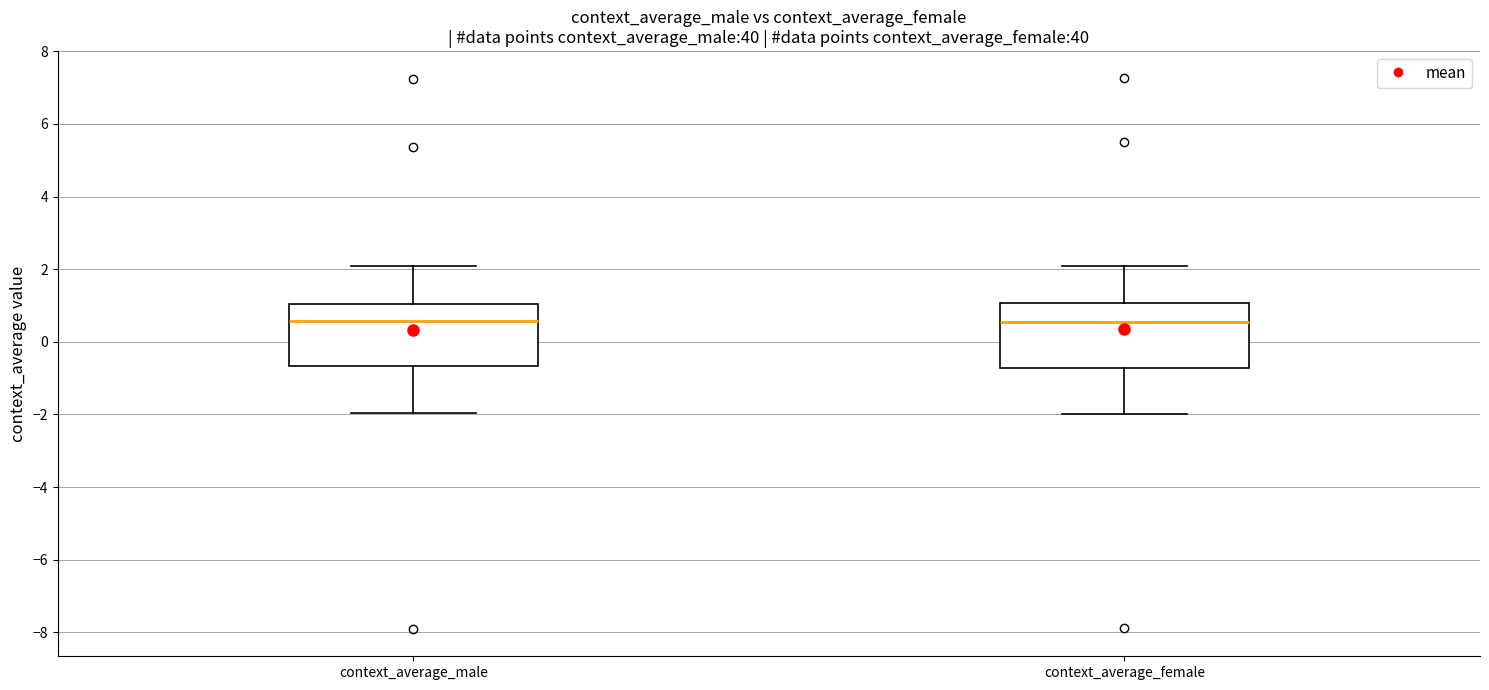

Where does the median line of the box for context_average_male sit on the y-axis? The values are not printed on the chart, so give them approximately, as read against the axis.

0.6